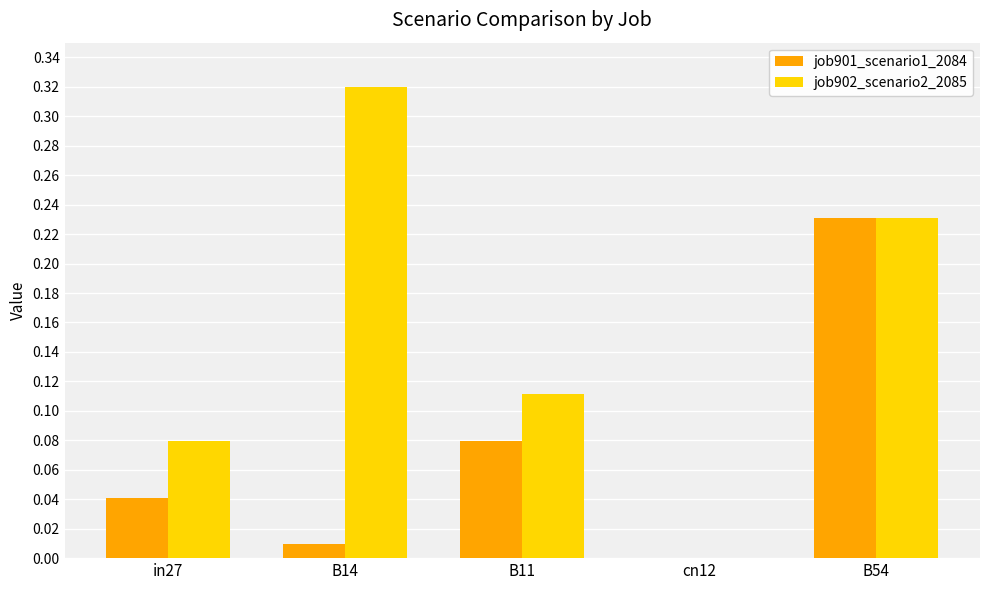

Which category has the highest value in the job902_scenario2_2085 series?

B14